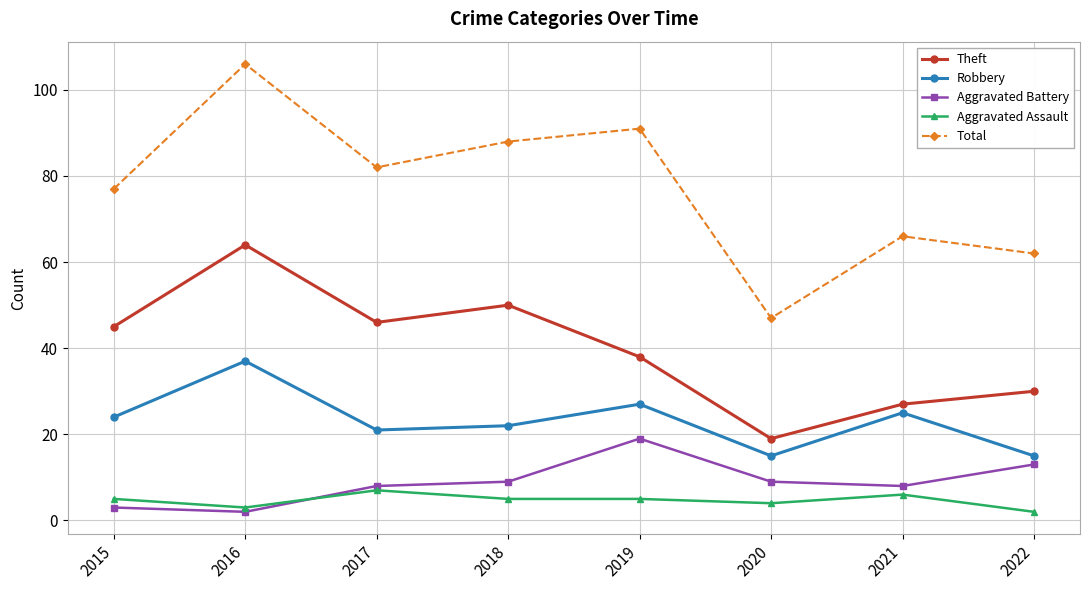

How many interior local peaks does the Theft series have?

2